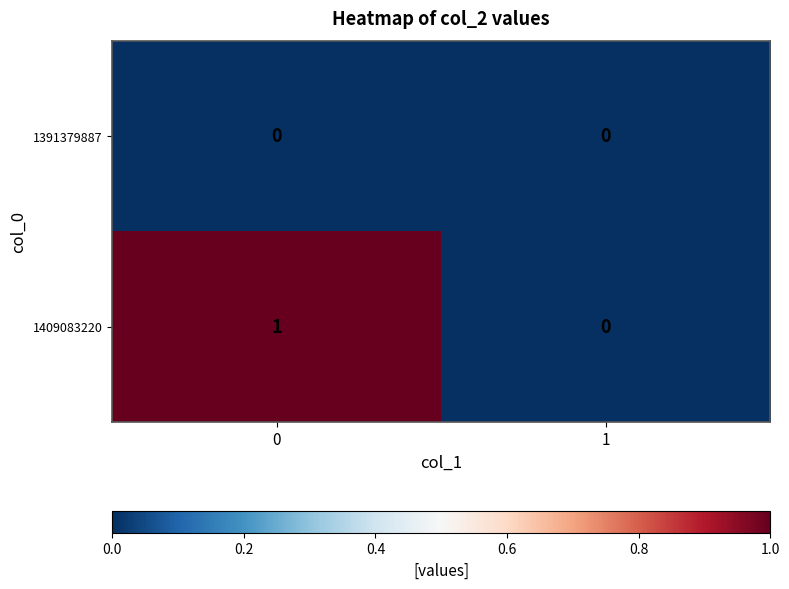

Reading right to left, transcribe all the data shown in this chart.

1391379887: 0	0
1409083220: 0	1